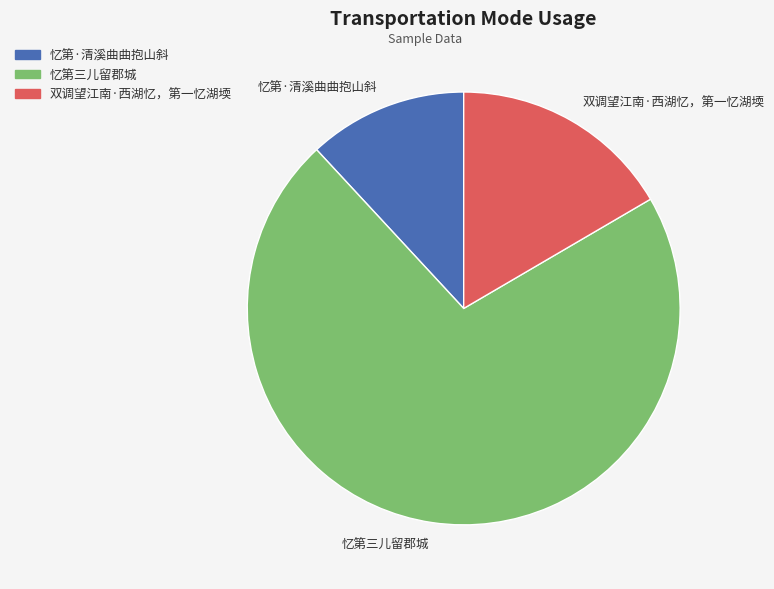

Which category has the smallest portion of the pie?

忆第·清溪曲曲抱山斜